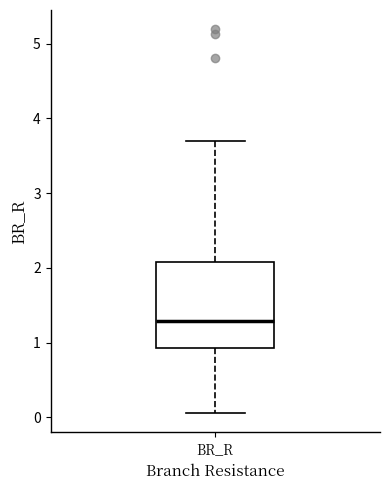

Where does the lower whisker of the box for BR_R end on the y-axis? The values are not printed on the chart, so give them approximately, as read against the axis.

0.1